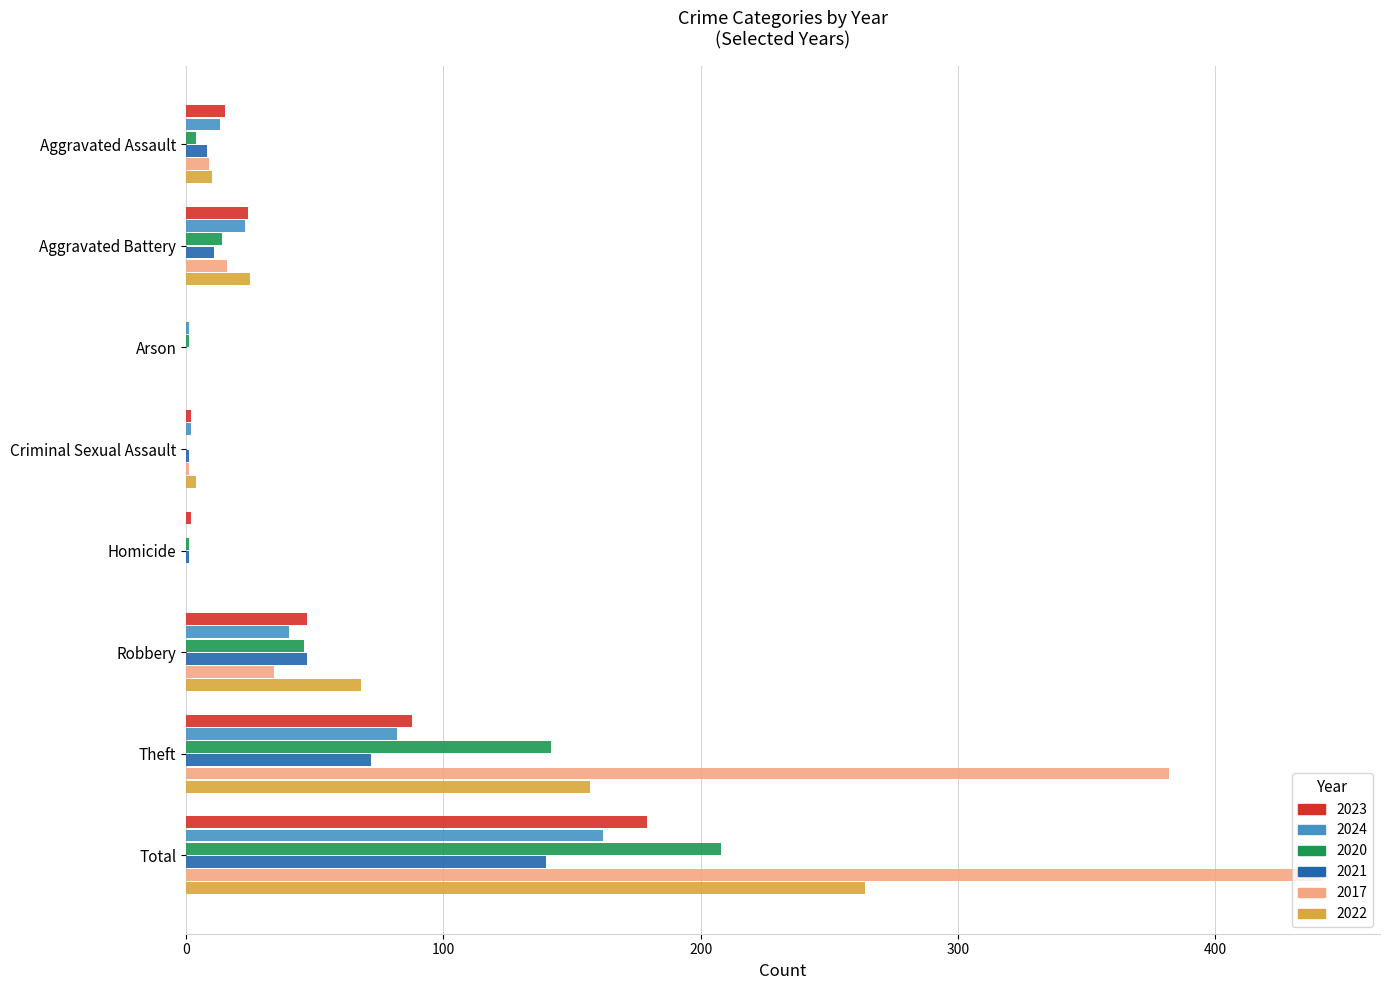

Where is 2017 nearest to the value 221?

Theft